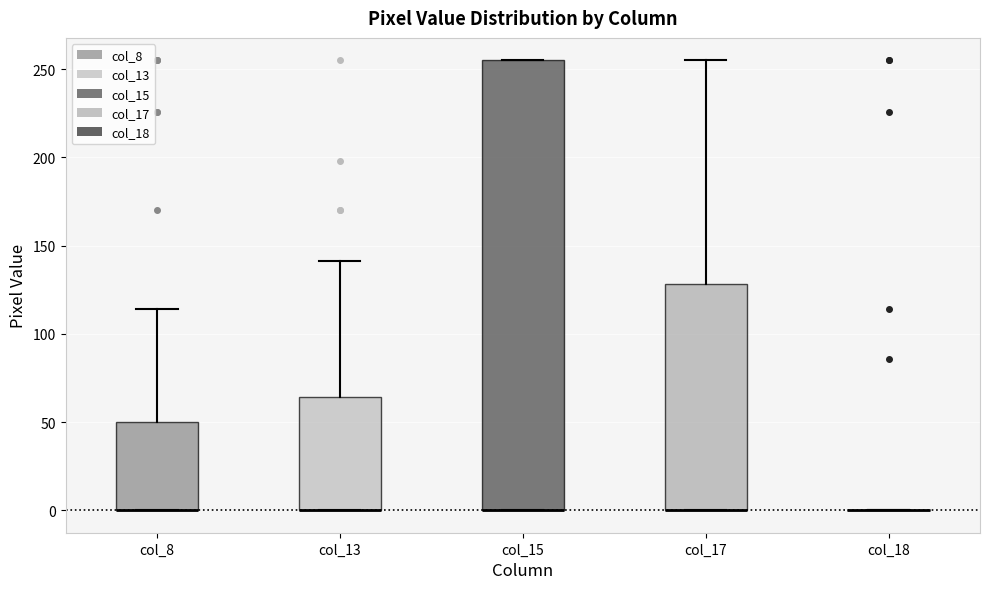

Which box is the tallest, from its lower edge to its upper edge?

col_15